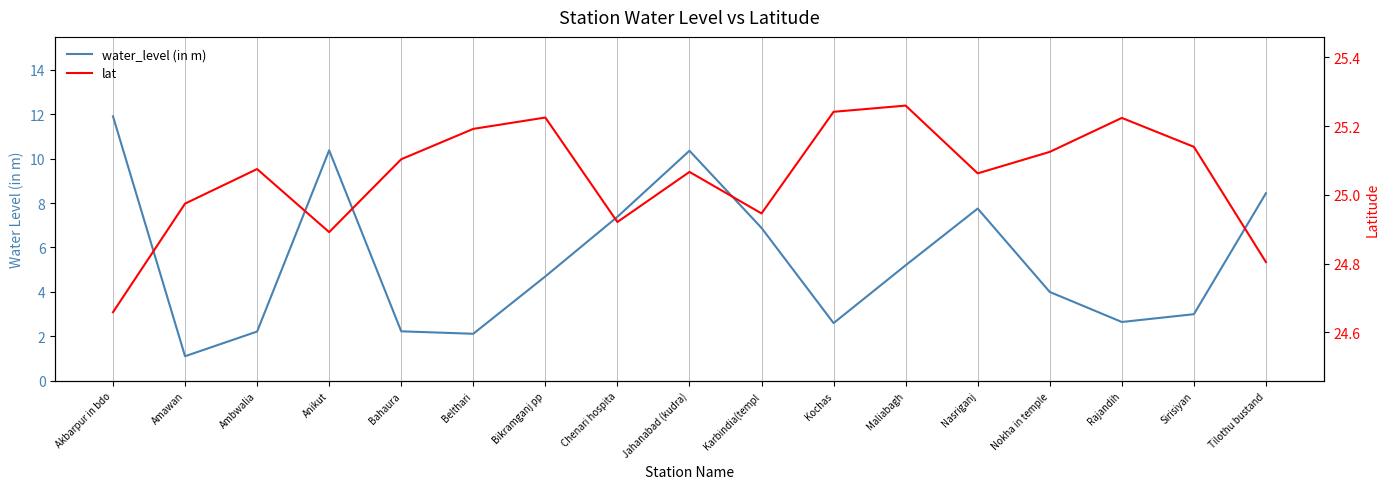

Rank the series by their maximum value, from lowest to highest.

water_level (in m), lat